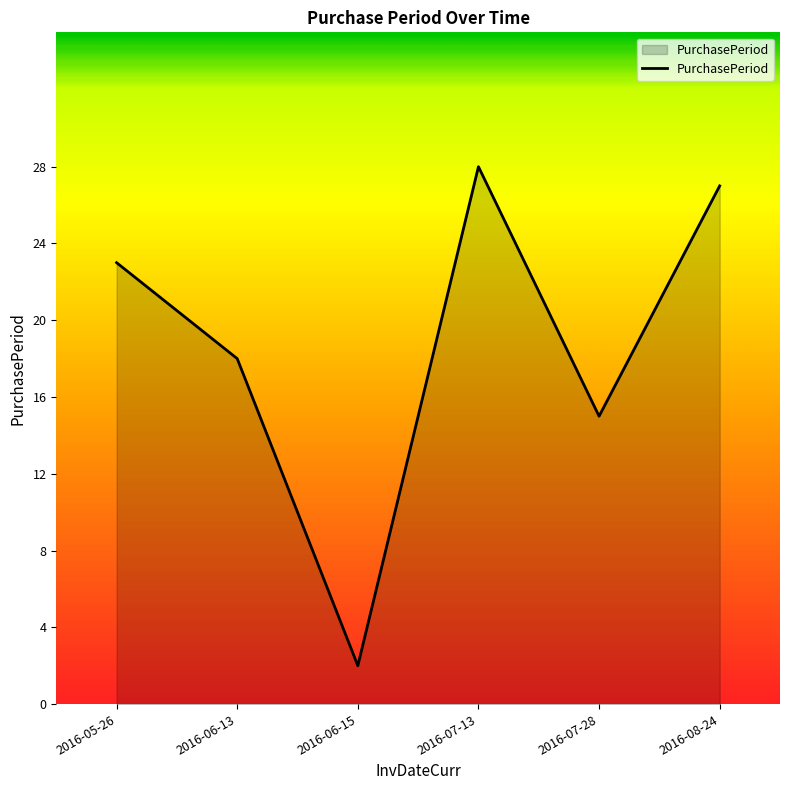

List the labels in order of value, largest first.

2016-07-13, 2016-08-24, 2016-05-26, 2016-06-13, 2016-07-28, 2016-06-15